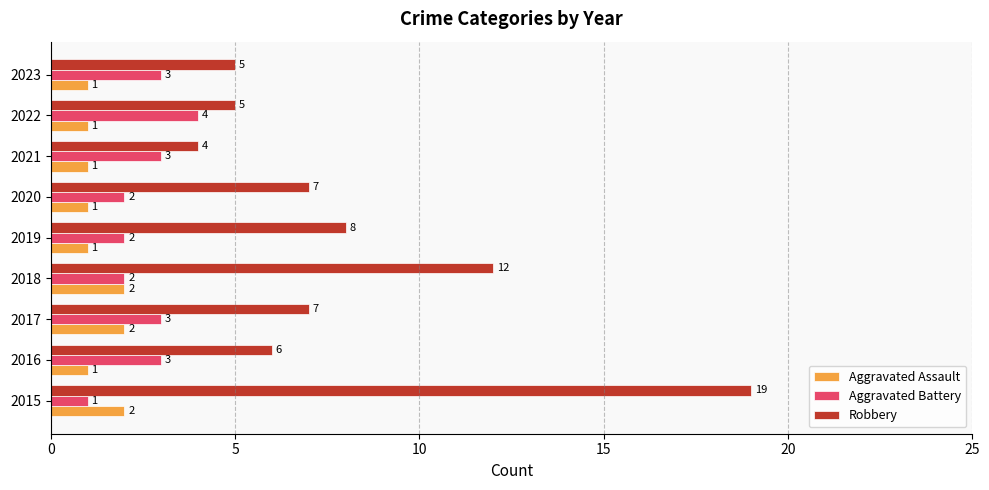

The Aggravated Assault series shows 2 at 2015. True or false?

True